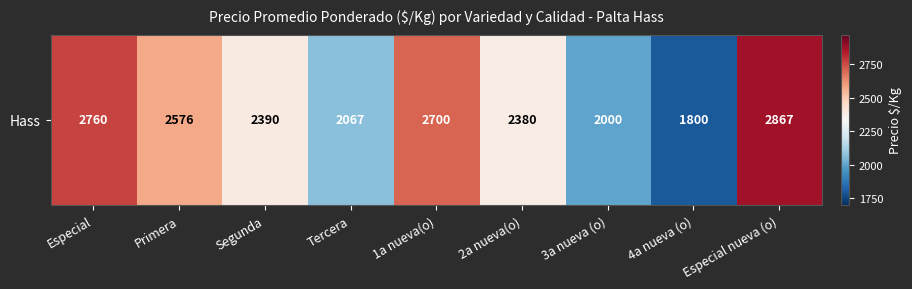

How many categories are shown in the chart?

9